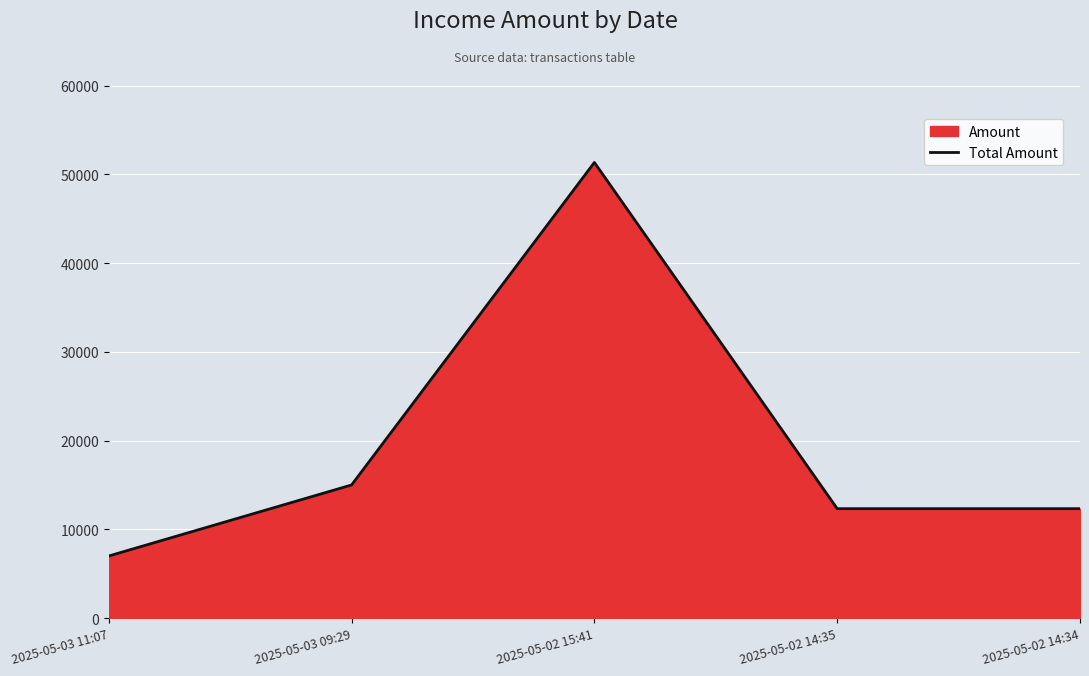

What is the value of the 1st point from the left?

7000